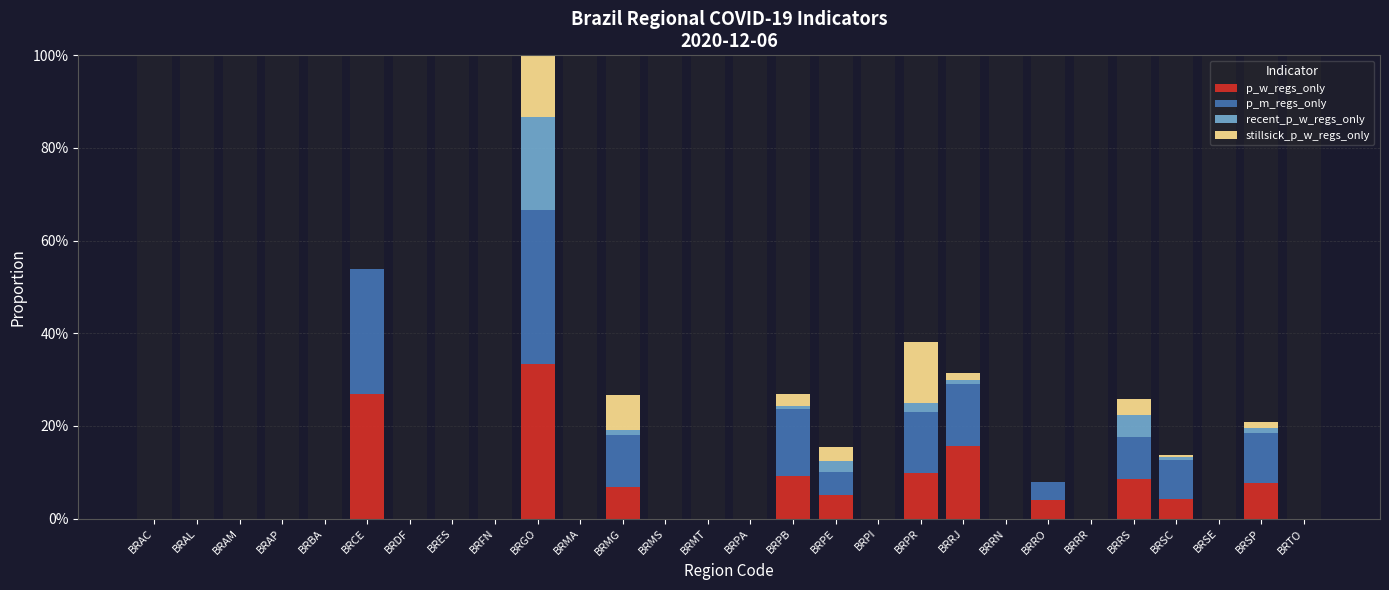

What is the maximum value for stillsick_p_w_regs_only?

0.1